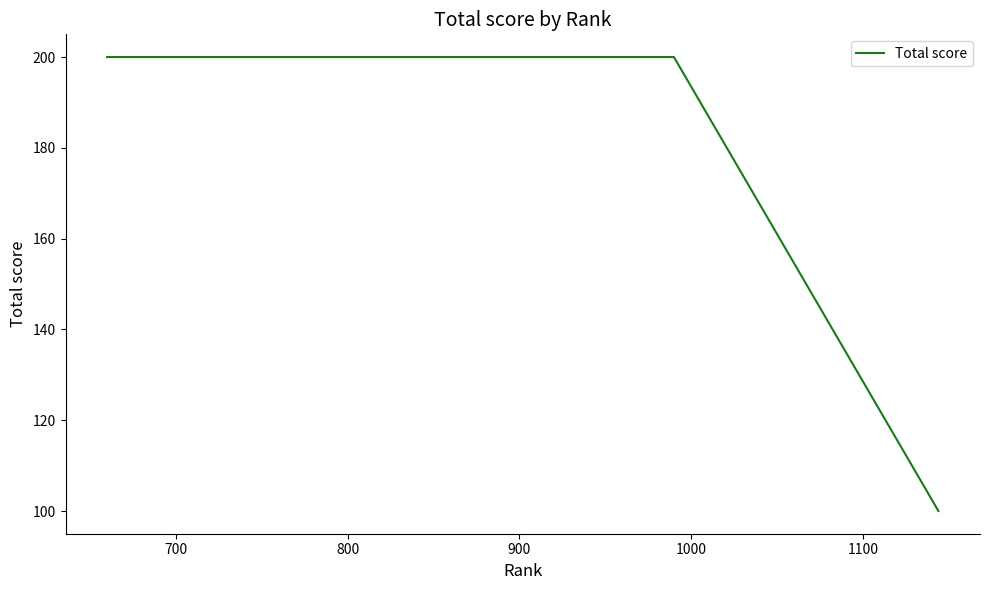

What is the difference between the second highest and minimum values?

100